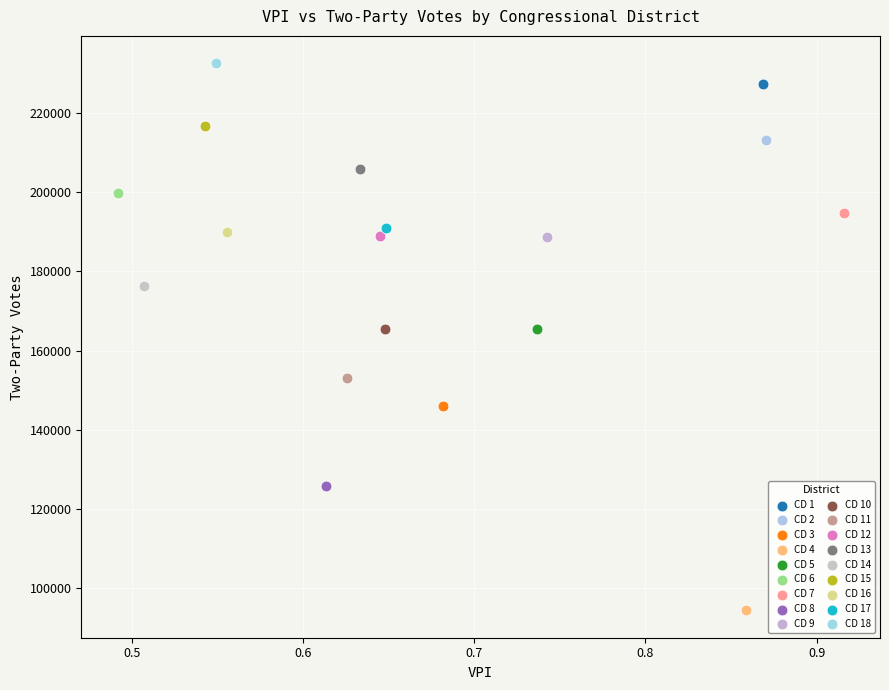

Which series contains the highest Y value?

CD 18